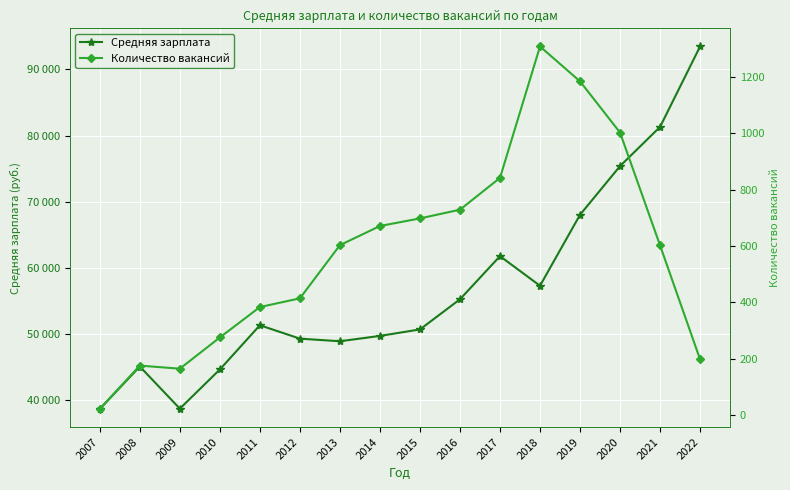

Where is Средняя зарплата nearest to the value 66040?

2019